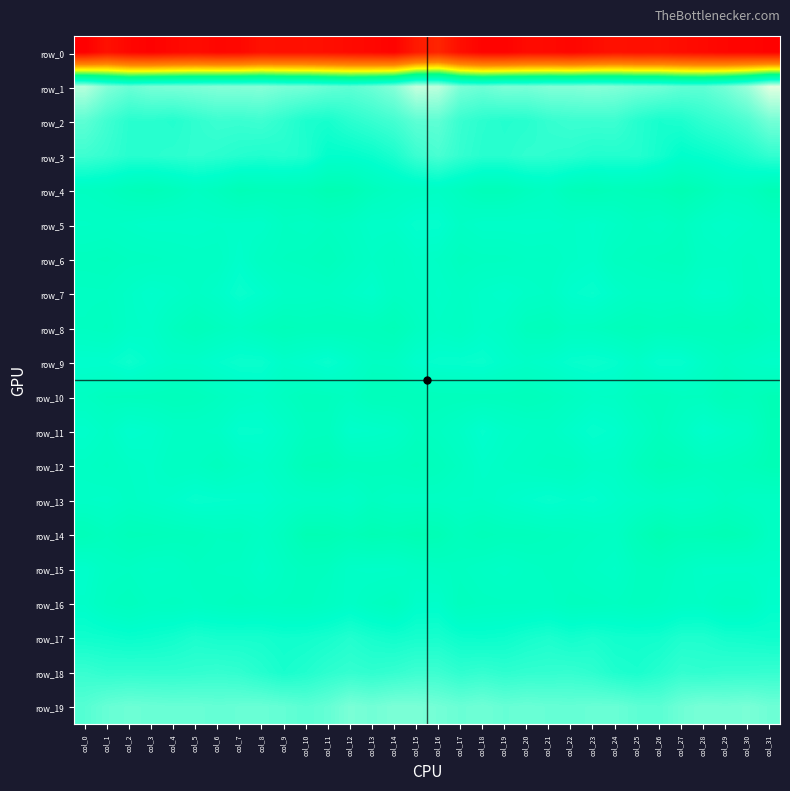

Which series has the largest total across all categories?

row_1